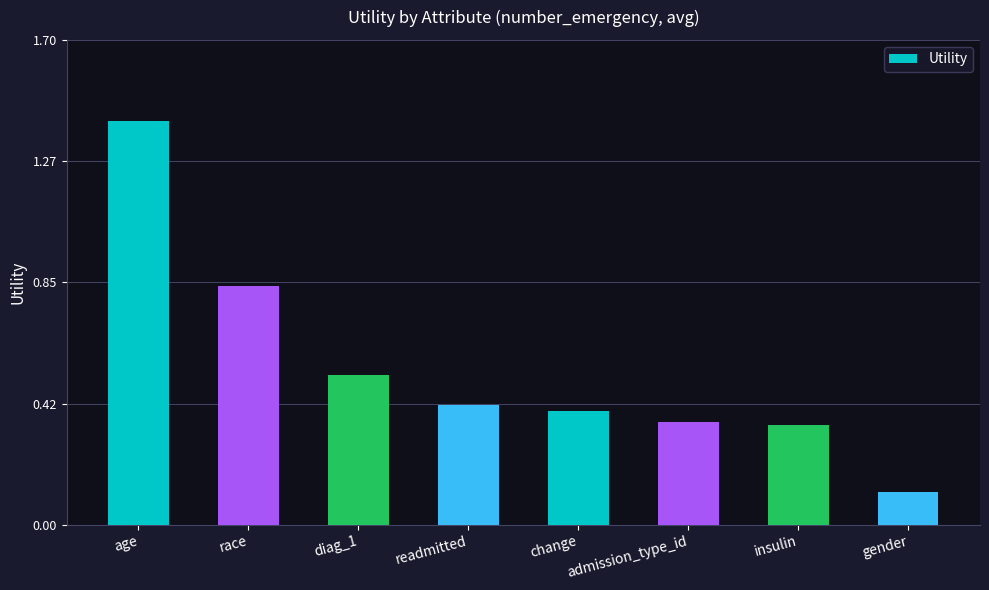

What is the value of the 8th bar from the left?

0.1